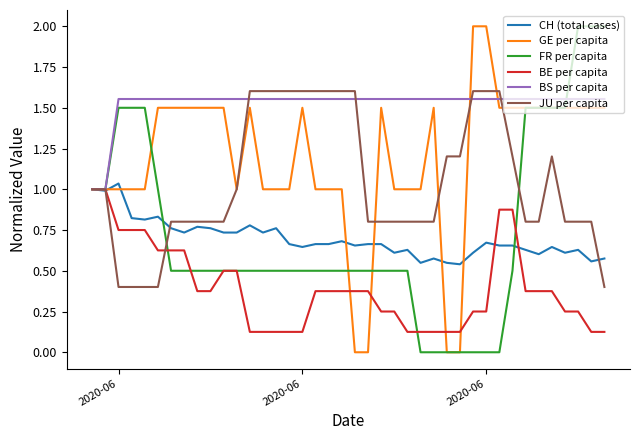

What is the maximum value for FR per capita?

2.0